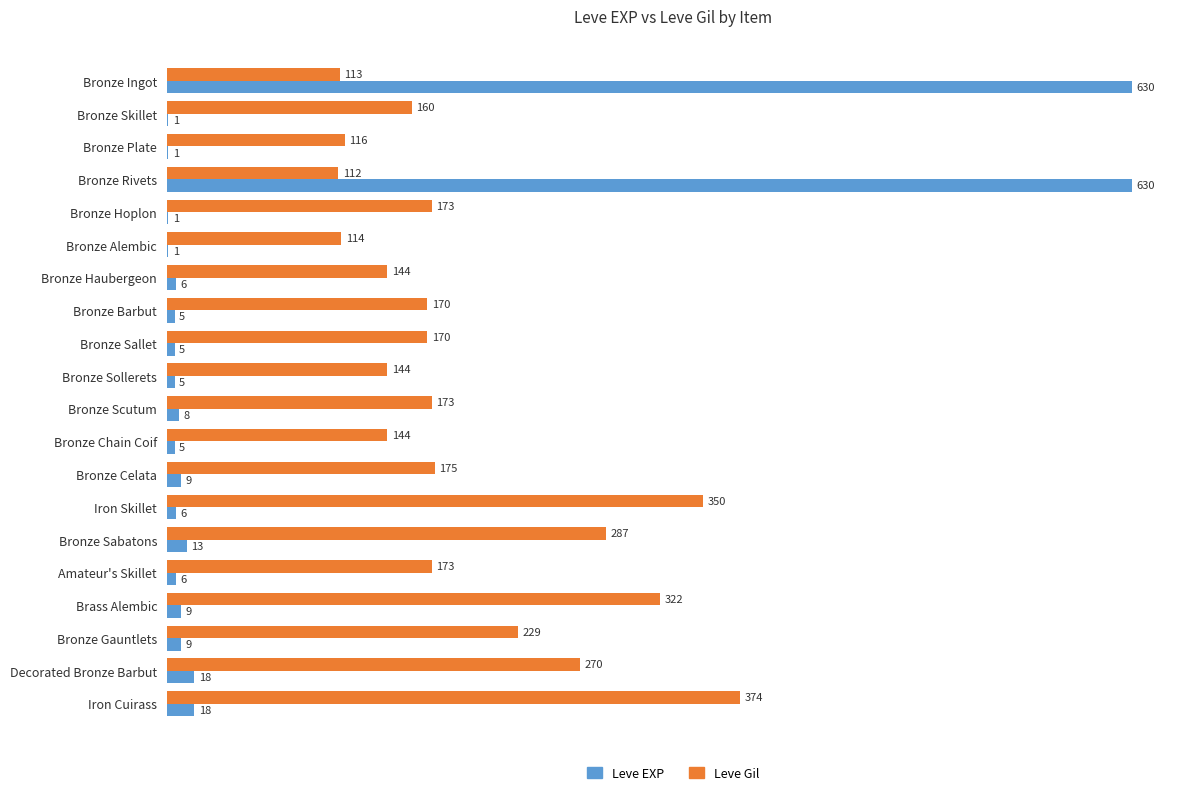

The Leve Gil series shows 170 at Bronze Barbut. True or false?

True